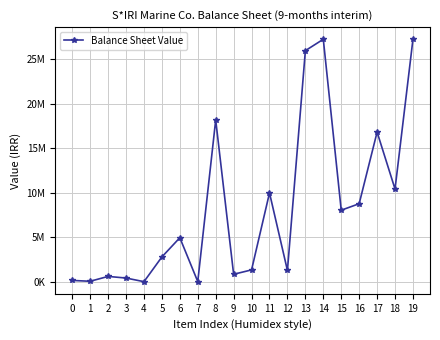

Does the chart have visible grid lines?

Yes